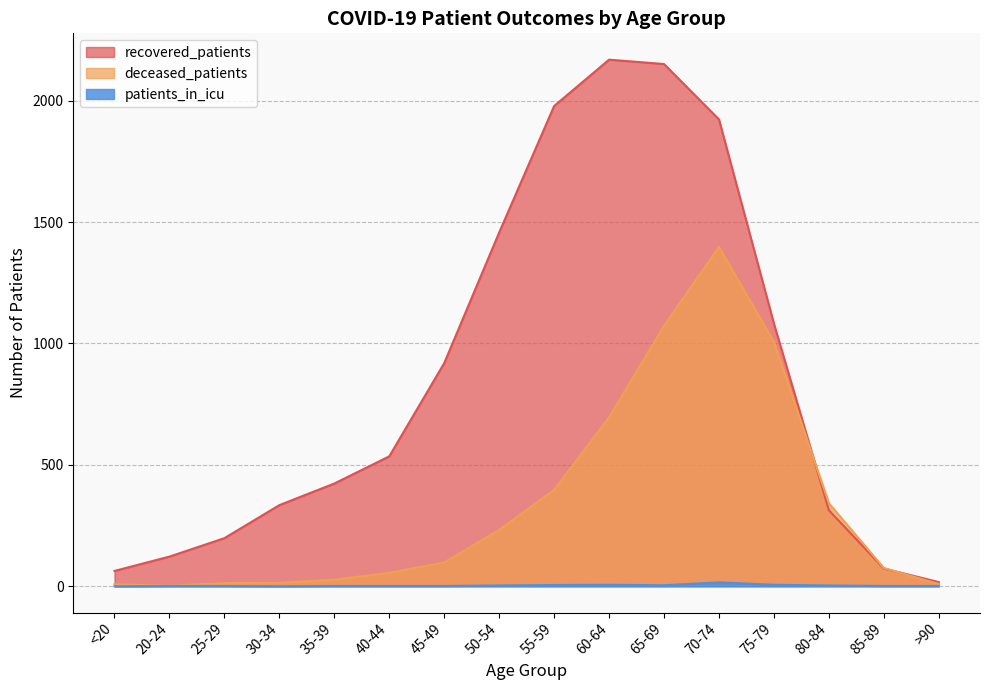

What is the value of the recovered_patients point at the 14th from the left?

313